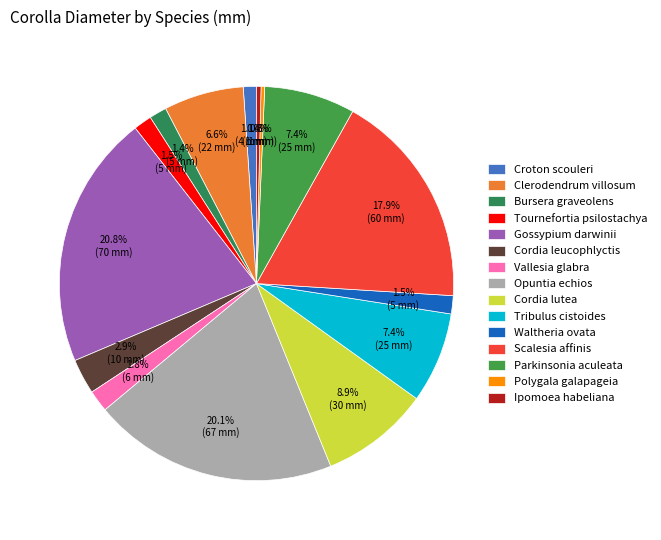

The Croton scouleri slice represents 12% of the pie. True or false?

False